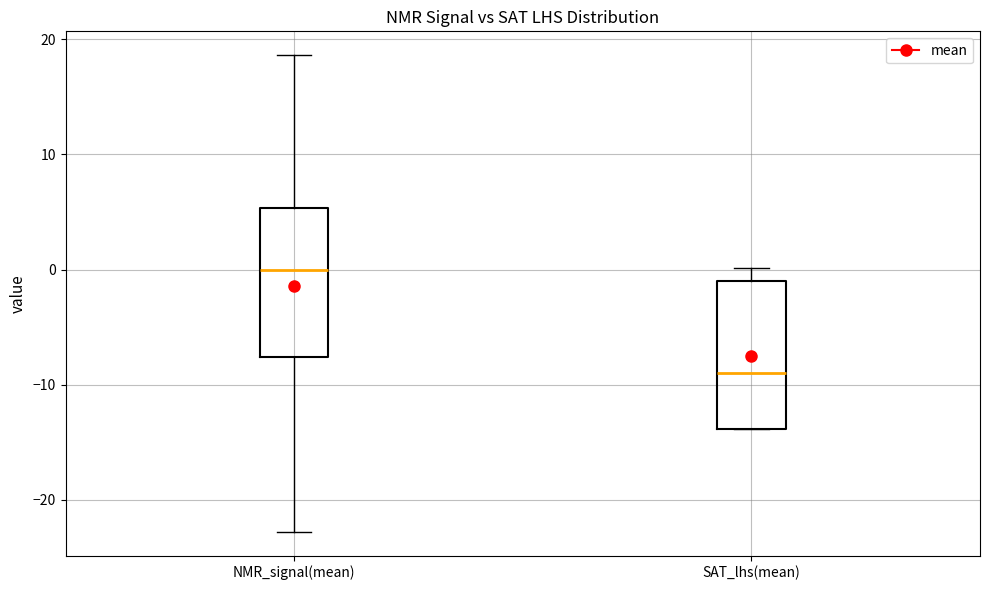

Which box has the highest median line?

NMR_signal(mean)